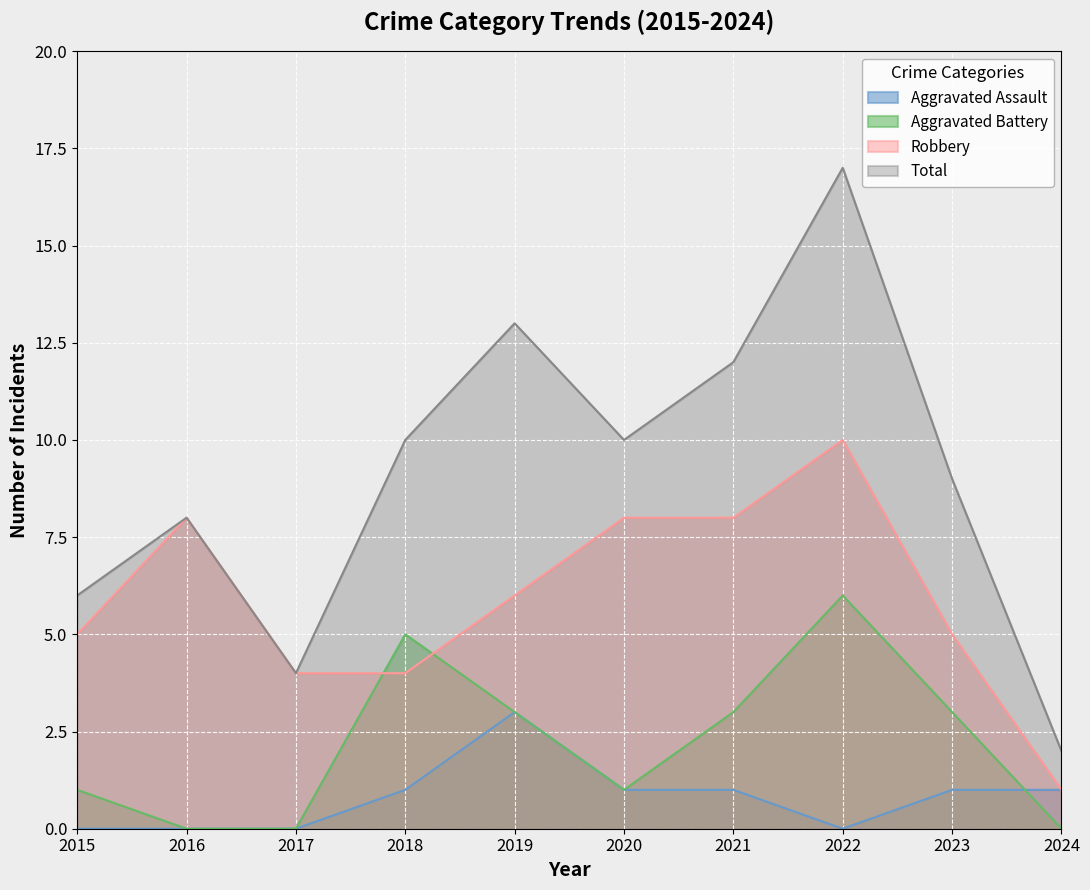

What is the sum of all Aggravated Assault values?

8